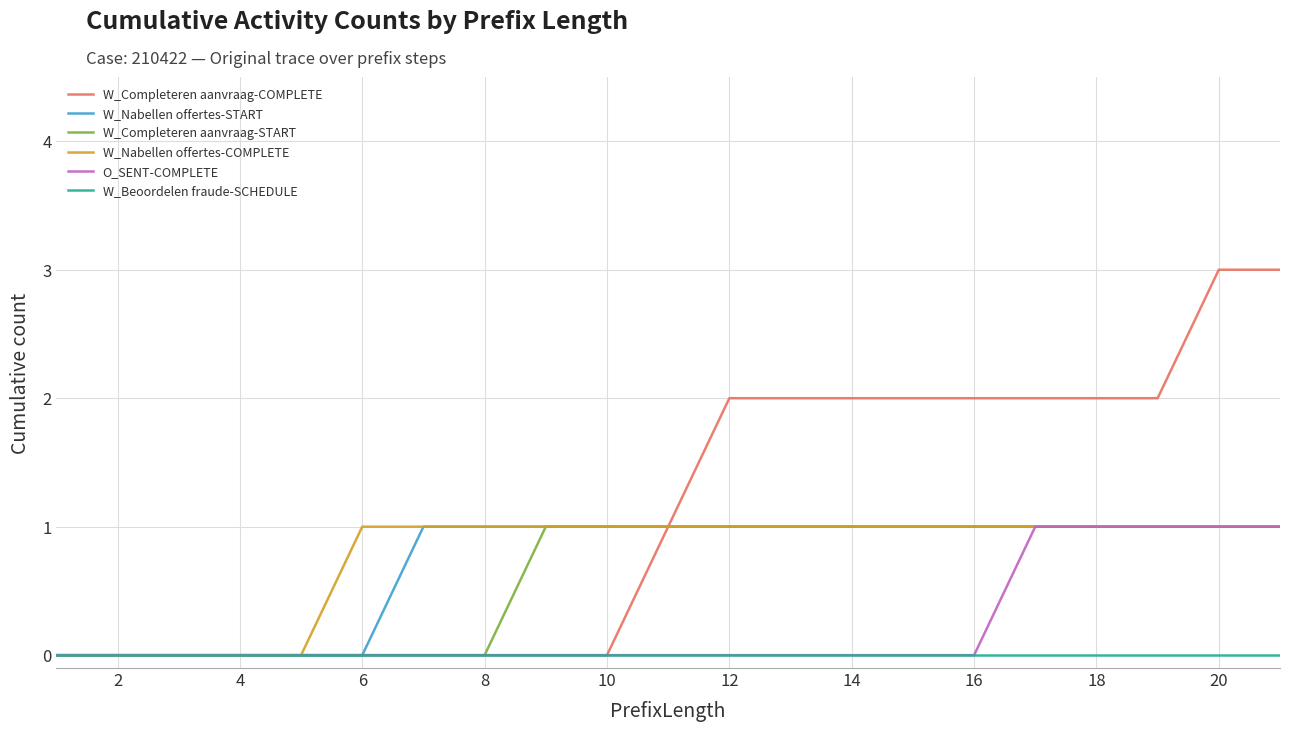

How many lines are shown in the chart?

6